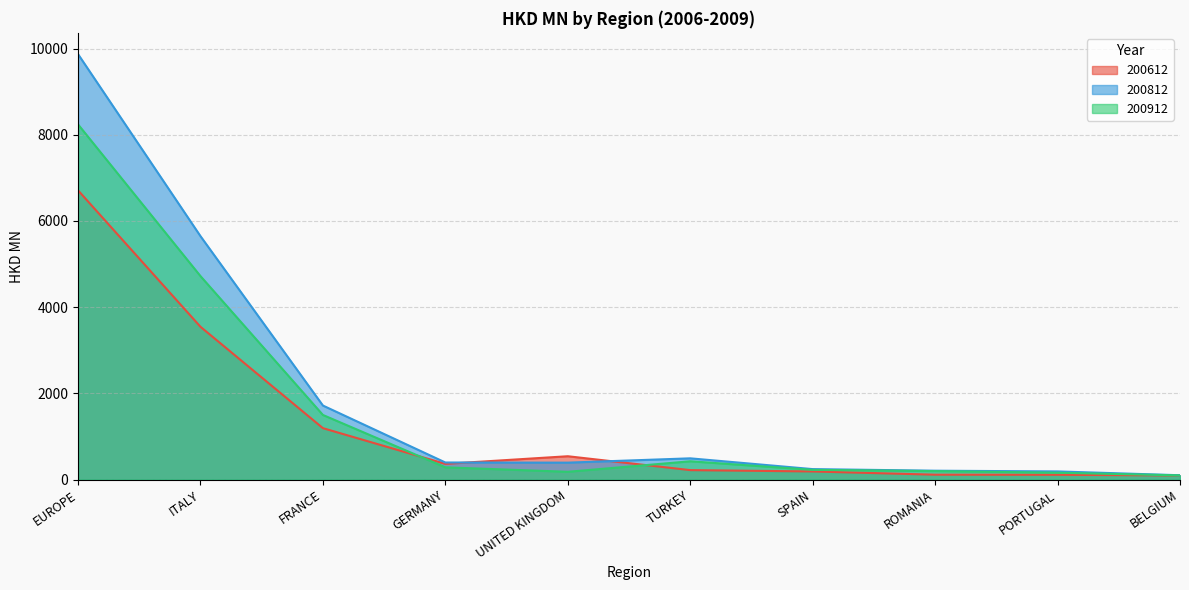

Between FRANCE and SPAIN, which series saw the biggest shift?

200812